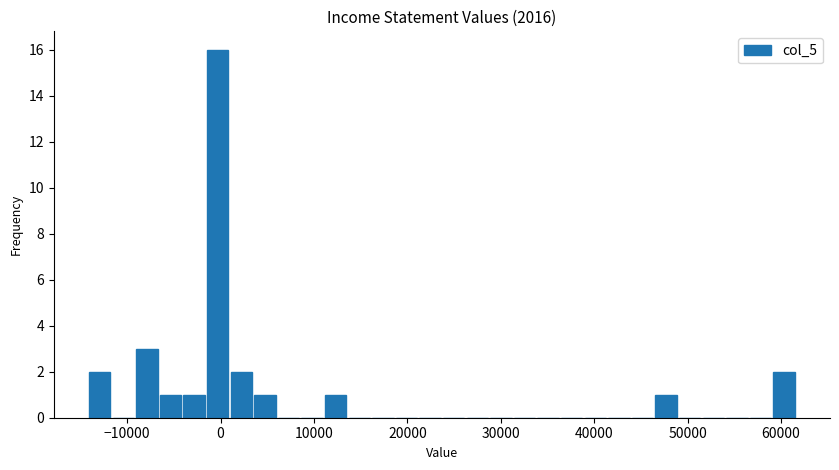

Read against the x-axis, roughly where is the centre of the tallest bar?

0